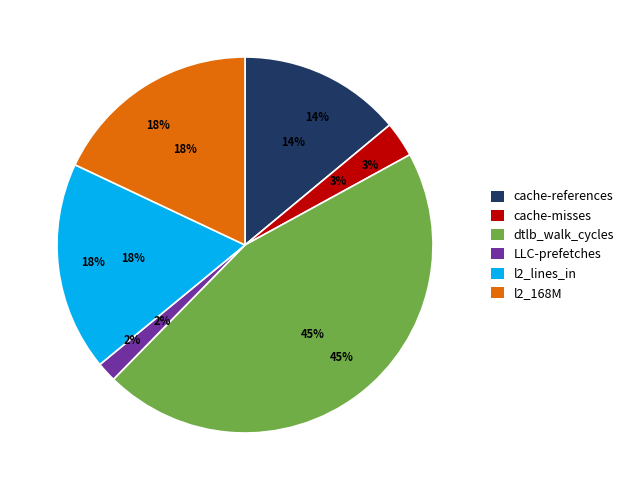

To the nearest percent, what is the combined percentage of cache-misses and LLC-prefetches?

5%